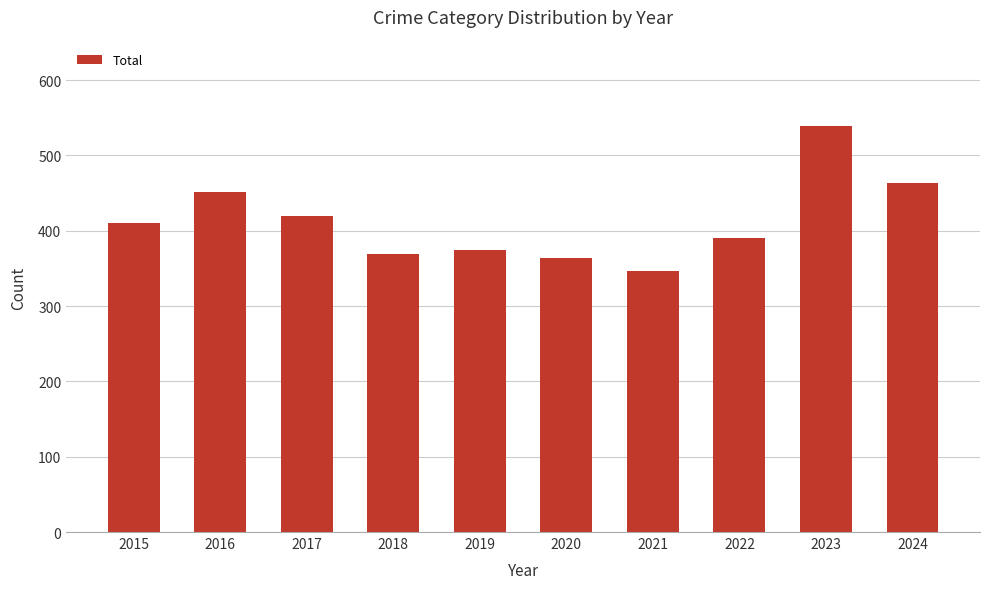

What is the sum of all values?

4127